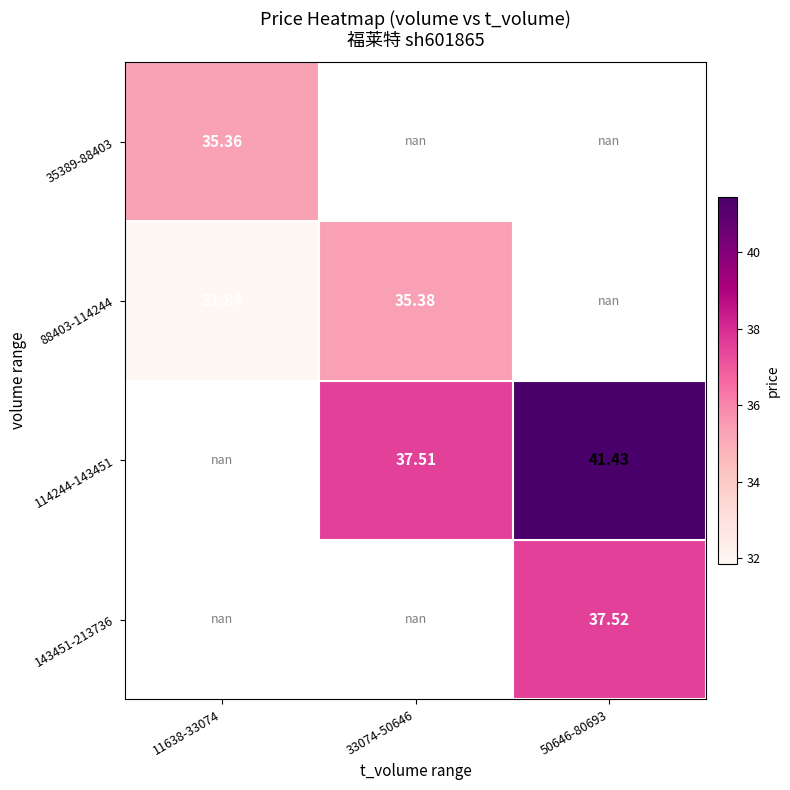

Which label corresponds to the smallest value in the chart?

11638-33074